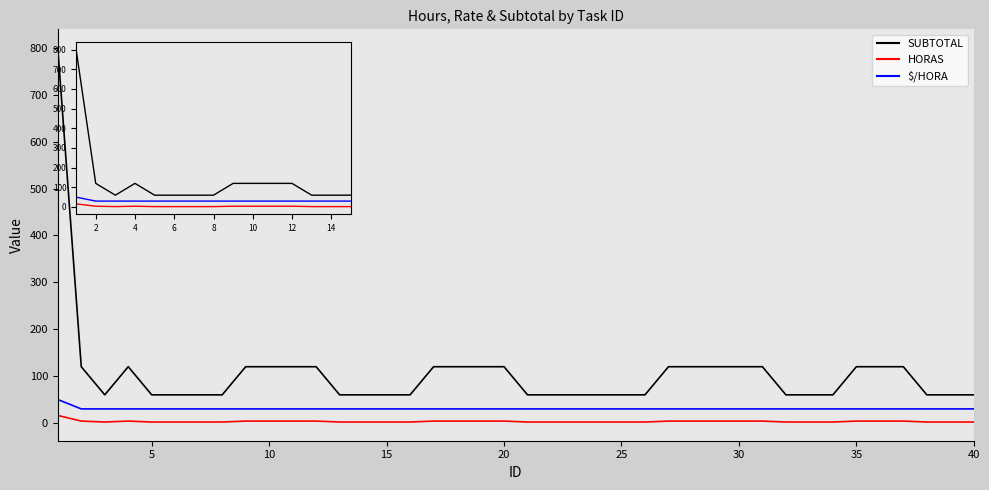

How many lines are shown in the chart?

3